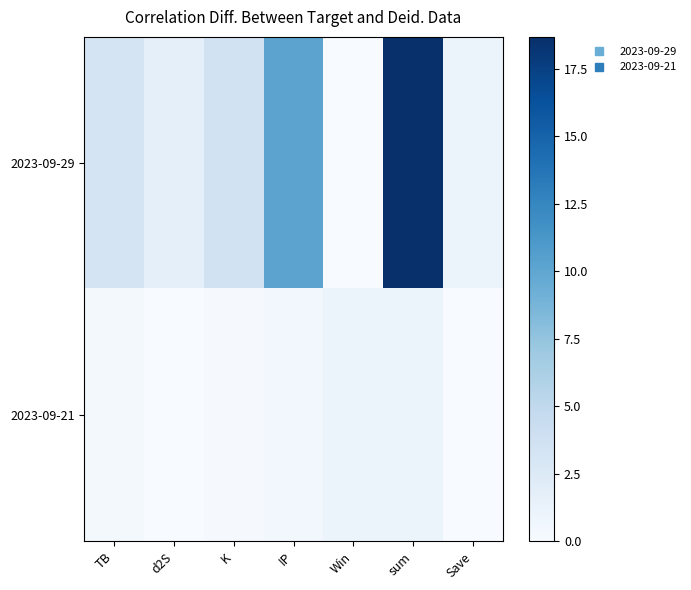

Which series has the widest spread of values?

2023-09-29